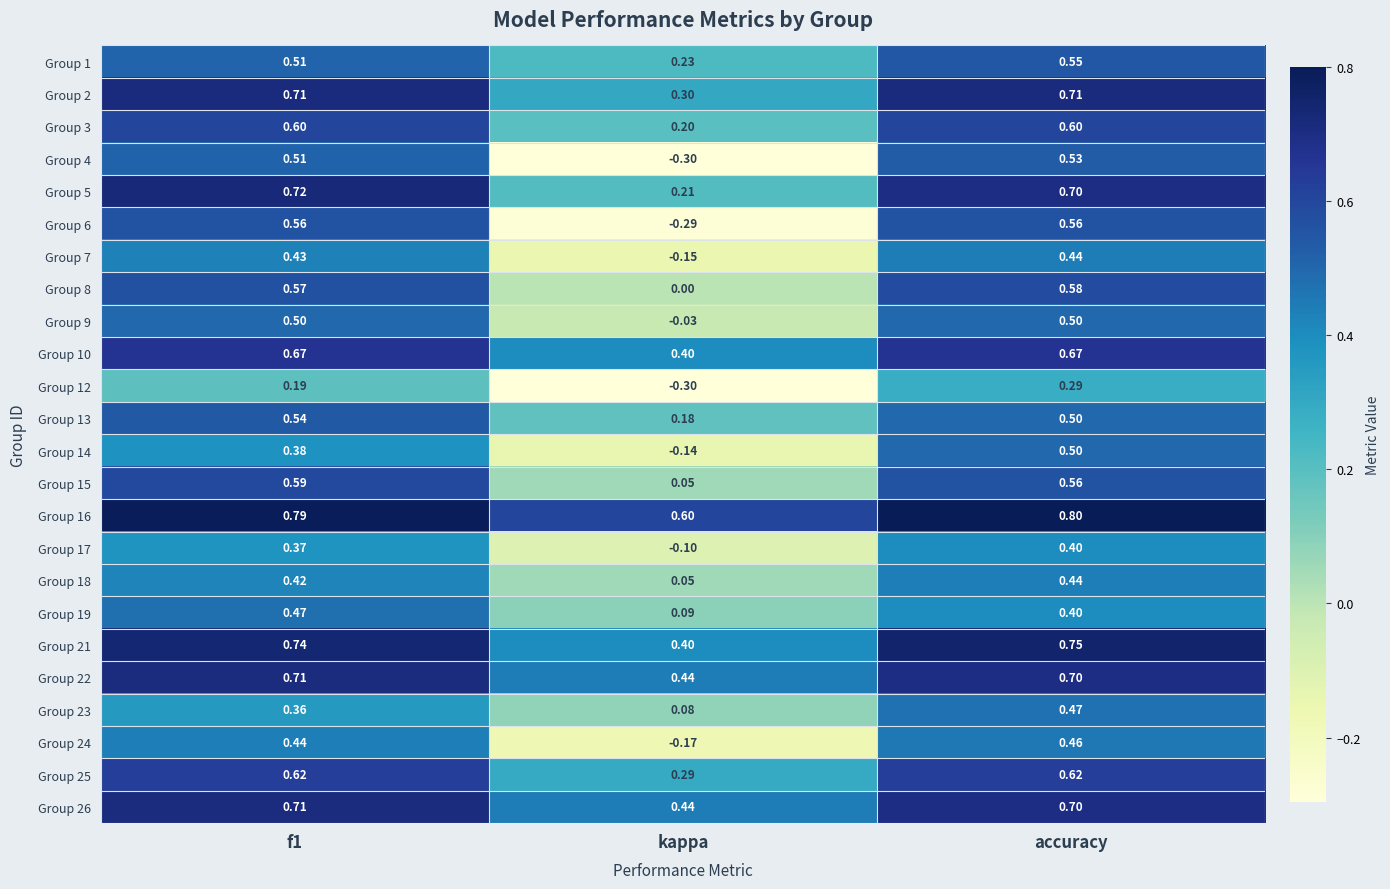

At which label is Group 7 closest to 0?

kappa